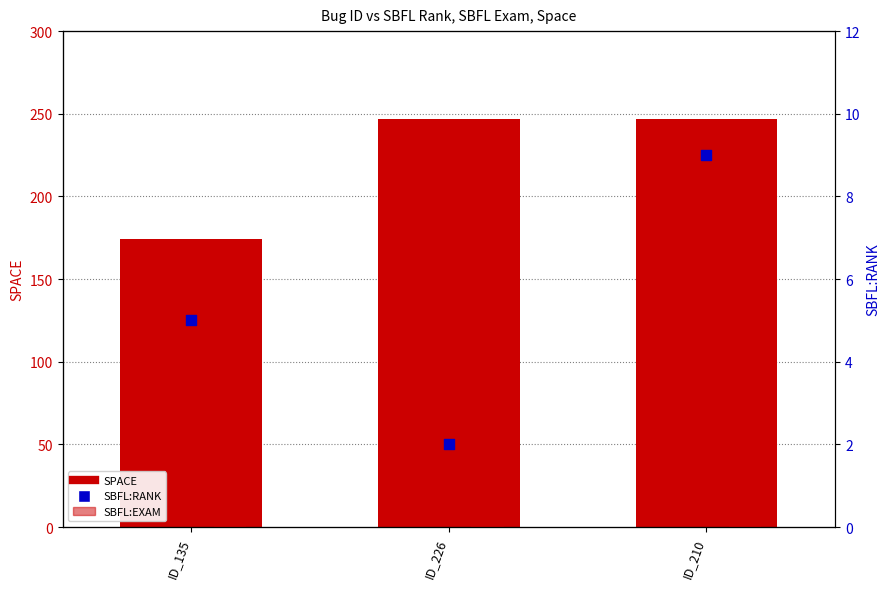

Which series reaches the minimum Y coordinate?

SBFL:EXAM